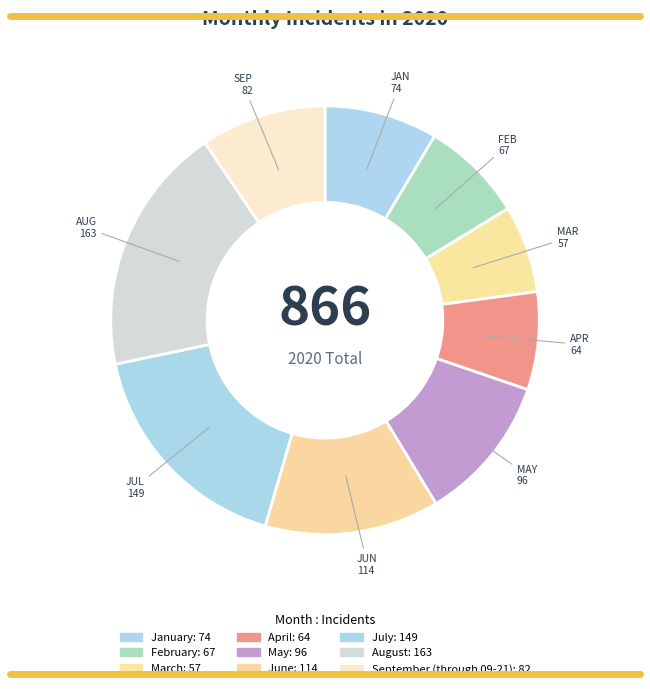

Rank the categories by value from highest to lowest.

August, July, June, May, September (through 09-21), January, February, April, March